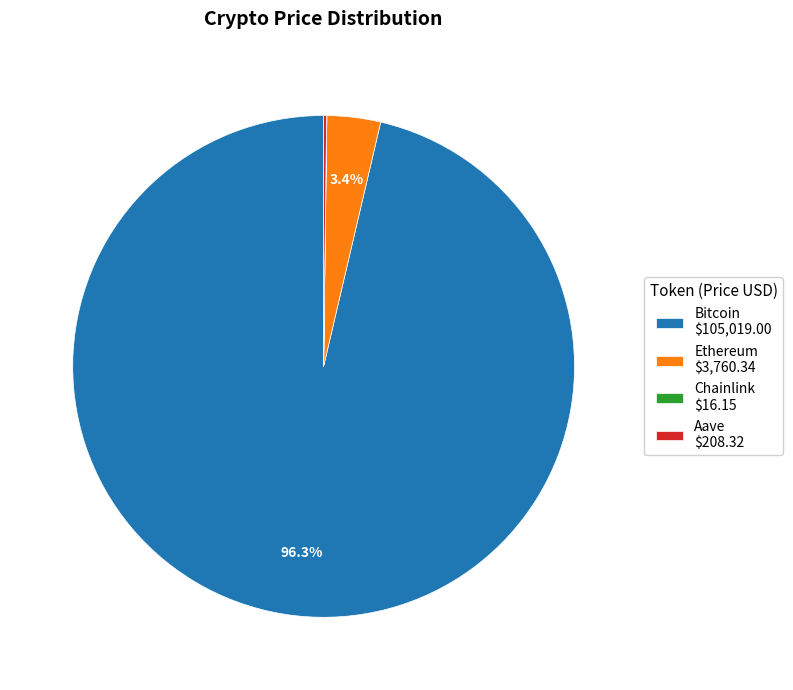

To the nearest percent, what portion does Ethereum represent?

3%